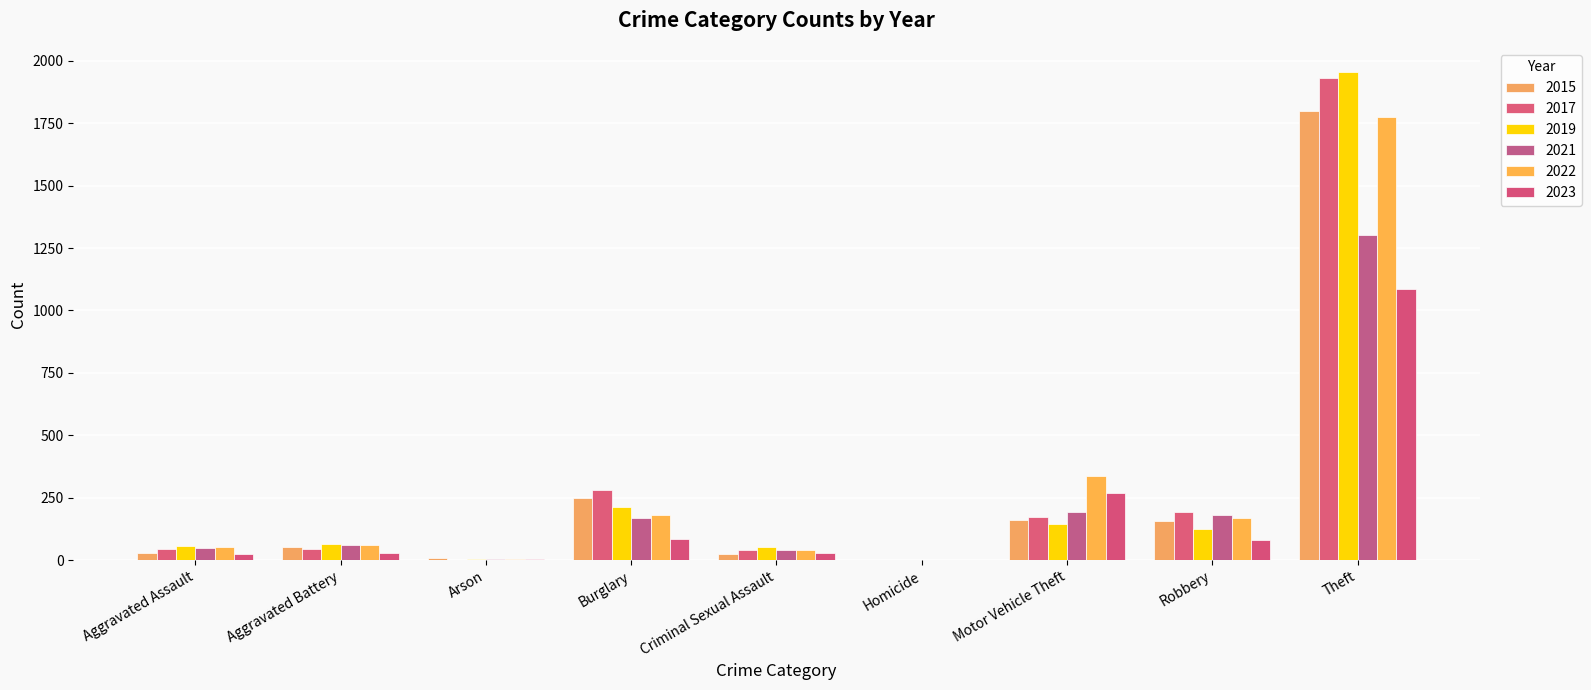

What value does the 2015 series have at Homicide?

1